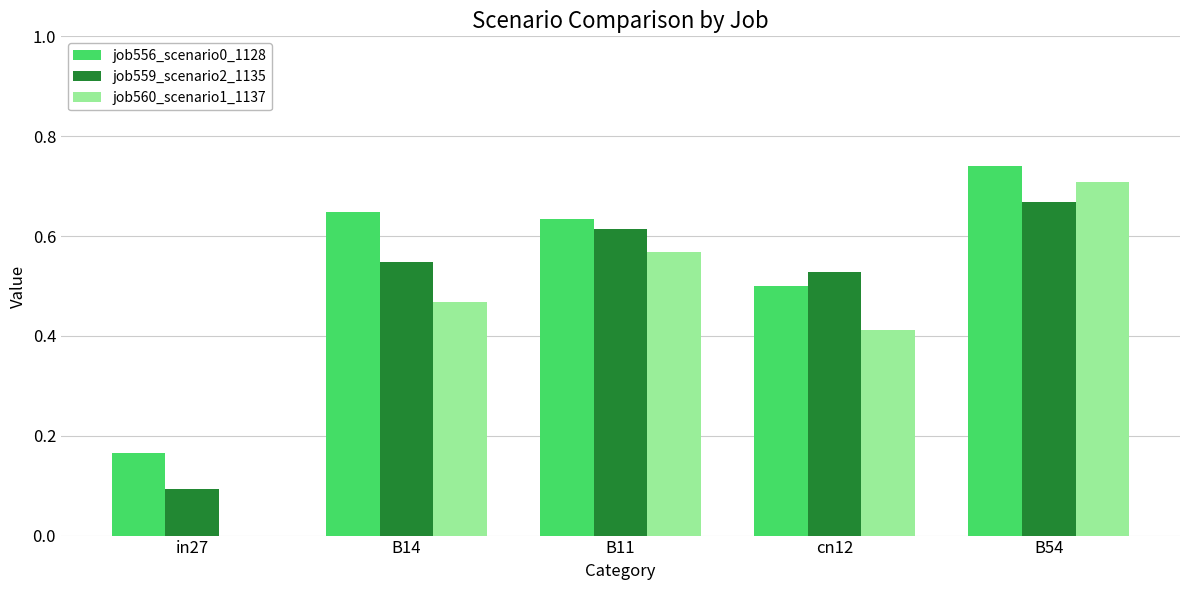

What is the sum of all job556_scenario0_1128 values?

2.7